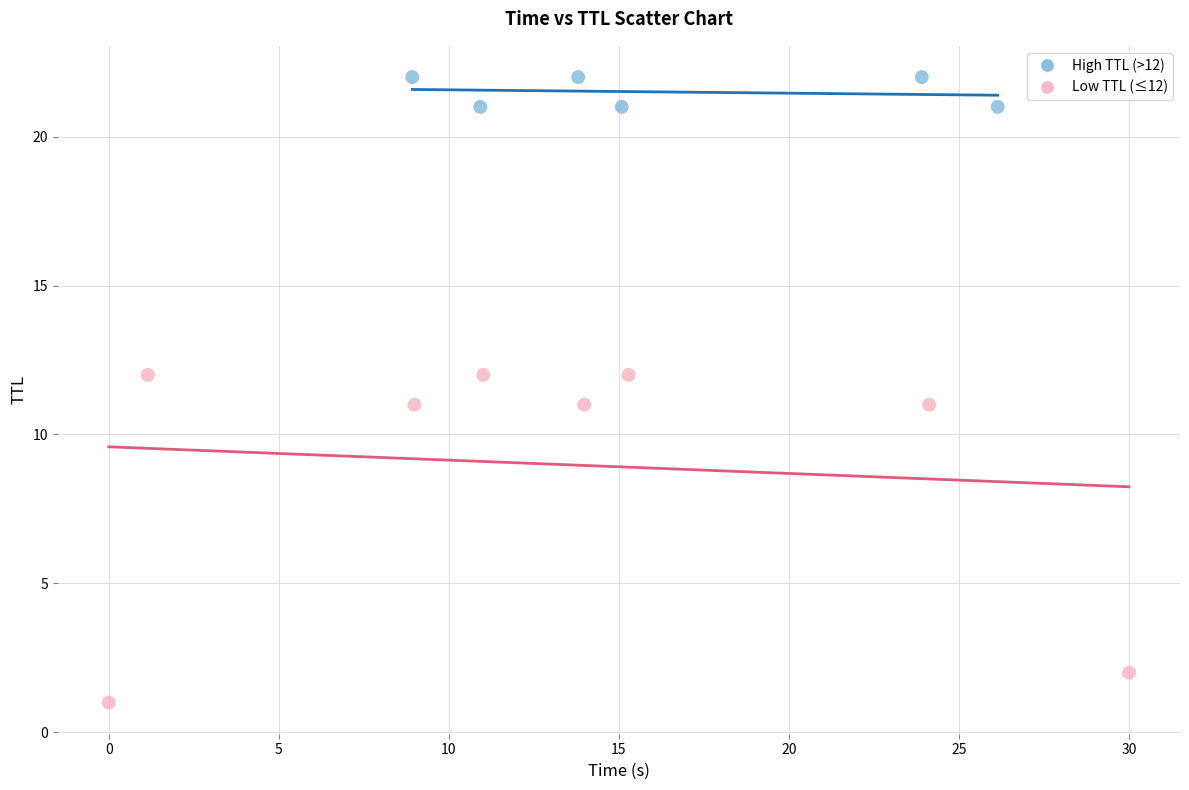

Which series has the widest spread of Y values?

Low TTL (≤12)